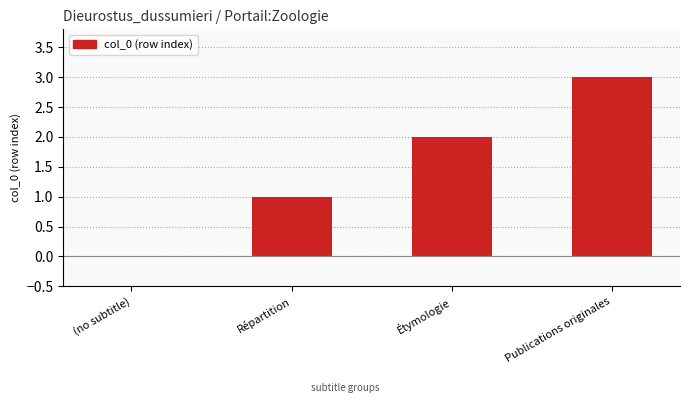

What is the difference between the values at (no subtitle) and Répartition?

1